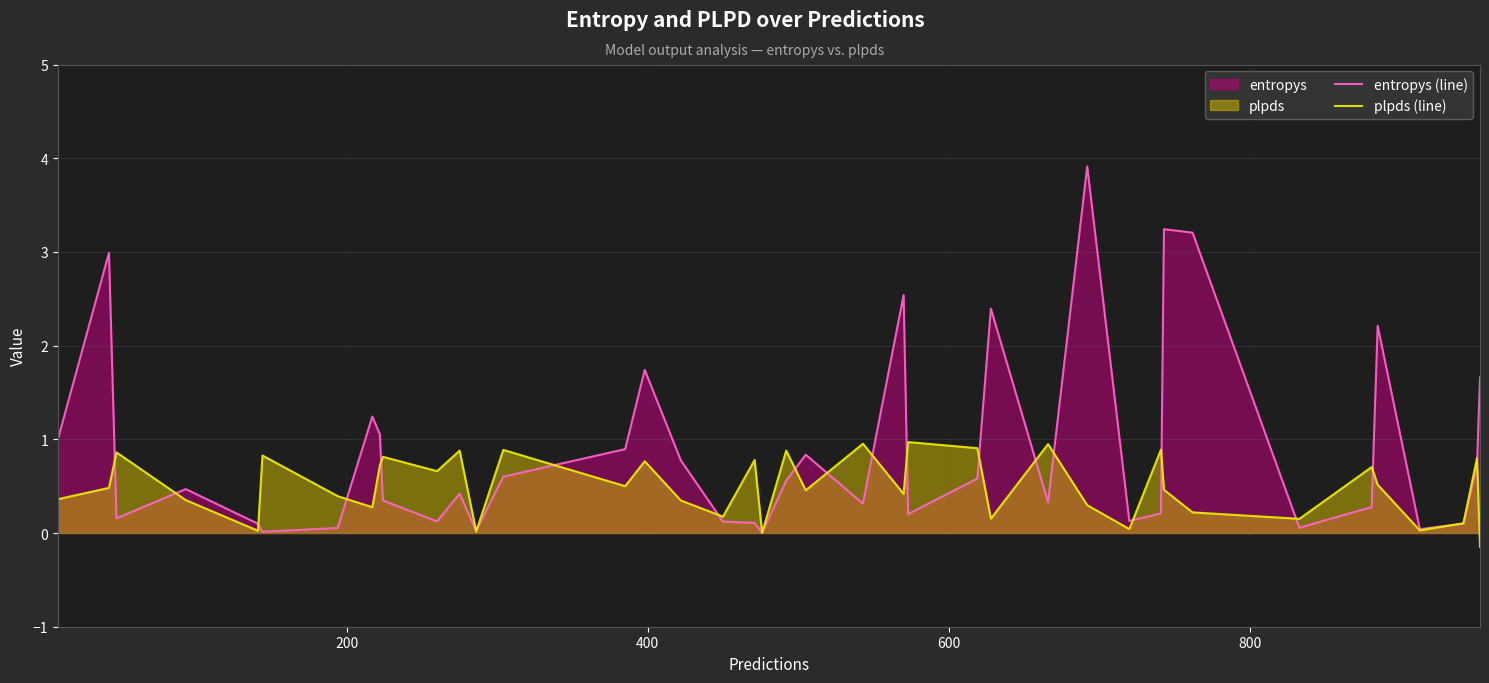

Reading right to left, list all the values displayed in this chart.

entropys (line): 1.7	0.7	0.1	0.0	2.2	0.3	0.1	3.2	3.2	0.2	0.1	3.9	0.3	2.4	0.6	0.2	2.5	0.3	0.8	0.6	0.0	0.1	0.1	0.8	1.7	0.9	0.6	0.0	0.4	0.1	0.3	1.1	1.2	0.1	0.0	0.1	0.5	0.2	3.0	1.0
plpds (line): -0.1	0.8	0.1	0.0	0.5	0.7	0.2	0.2	0.5	0.9	0.0	0.3	0.9	0.2	0.9	1.0	0.4	1.0	0.5	0.9	0.0	0.8	0.2	0.3	0.8	0.5	0.9	0.0	0.9	0.7	0.8	0.7	0.3	0.4	0.8	0.0	0.4	0.9	0.5	0.4